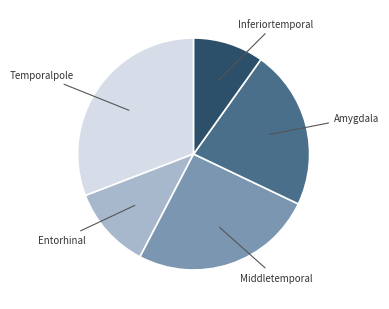

Does any single category account for the majority?

No